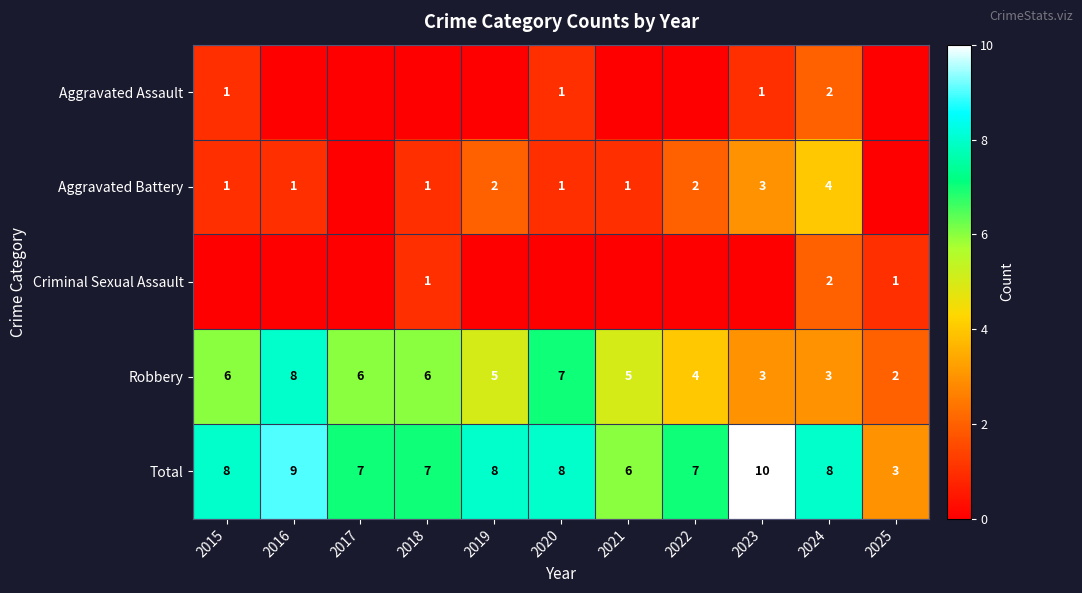

Which has a higher value, 2024 or 2023?

2024